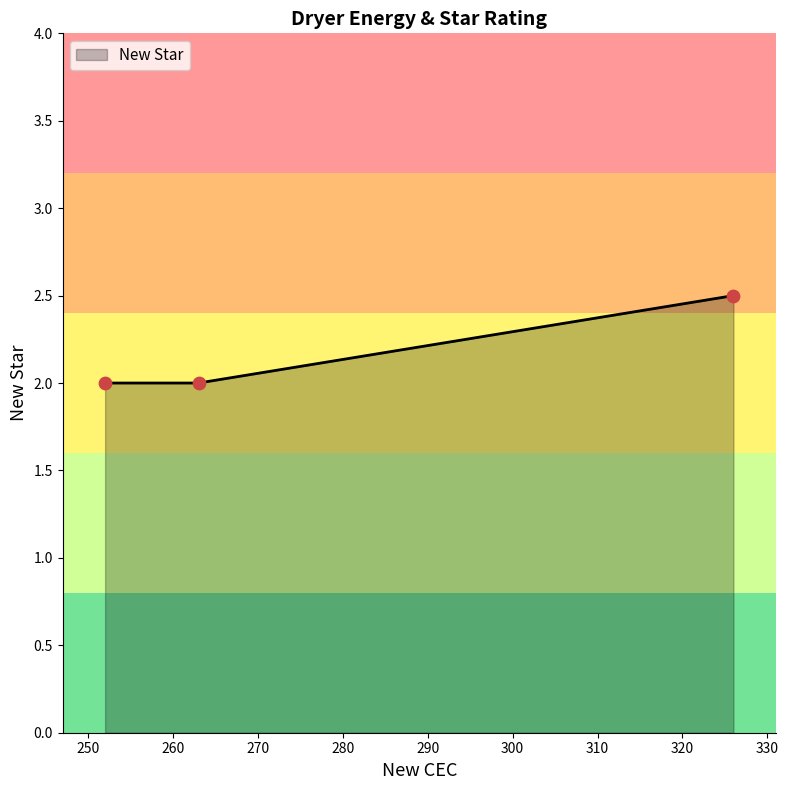

What is the ratio of the value at 252 to the value at 326?

0.8